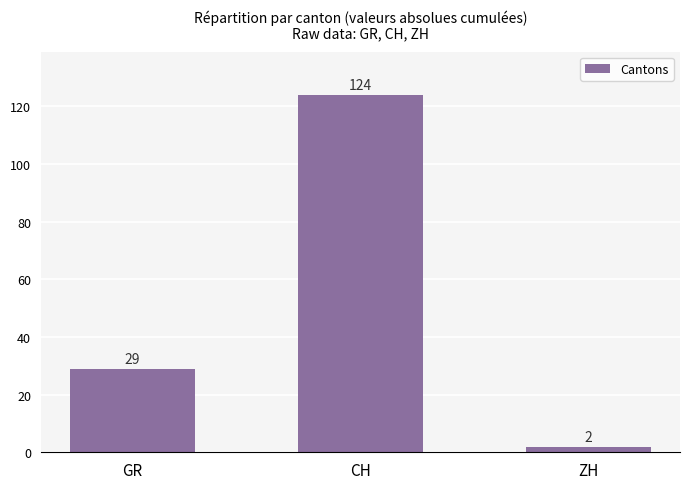

What is the sum of all values?

155